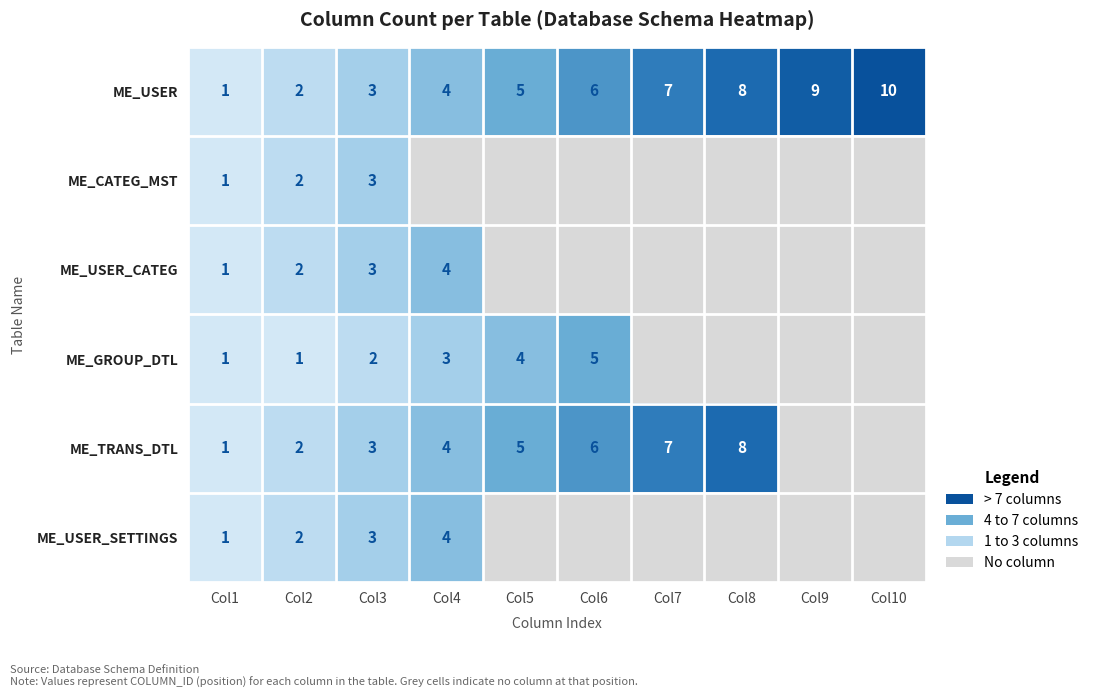

The value of ME_GROUP_DTL at Col1 is 1. True or false?

True